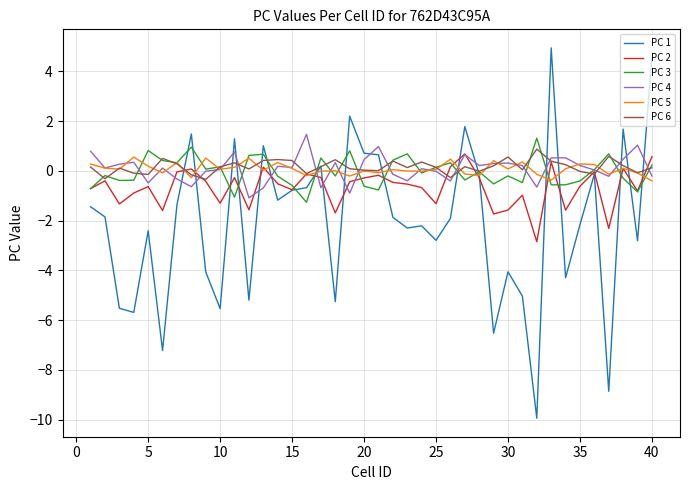

In PC 6, how many points are lower than both neighbors (excluding endpoints)?

12